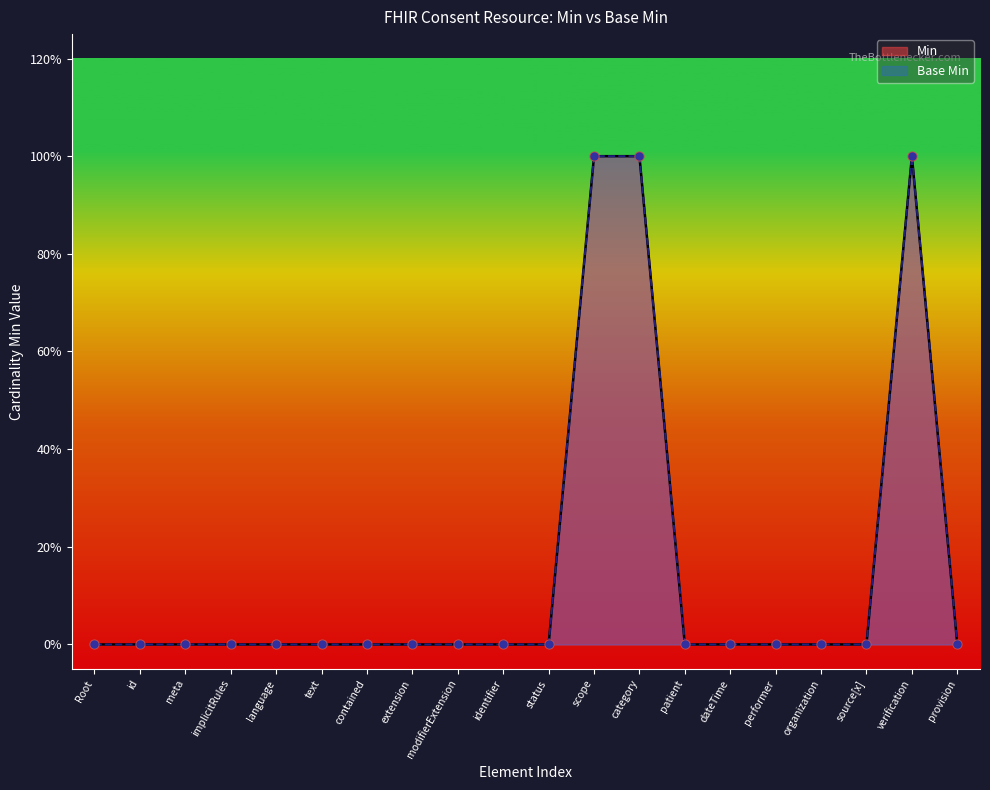

Which series reaches the maximum Y coordinate?

Min